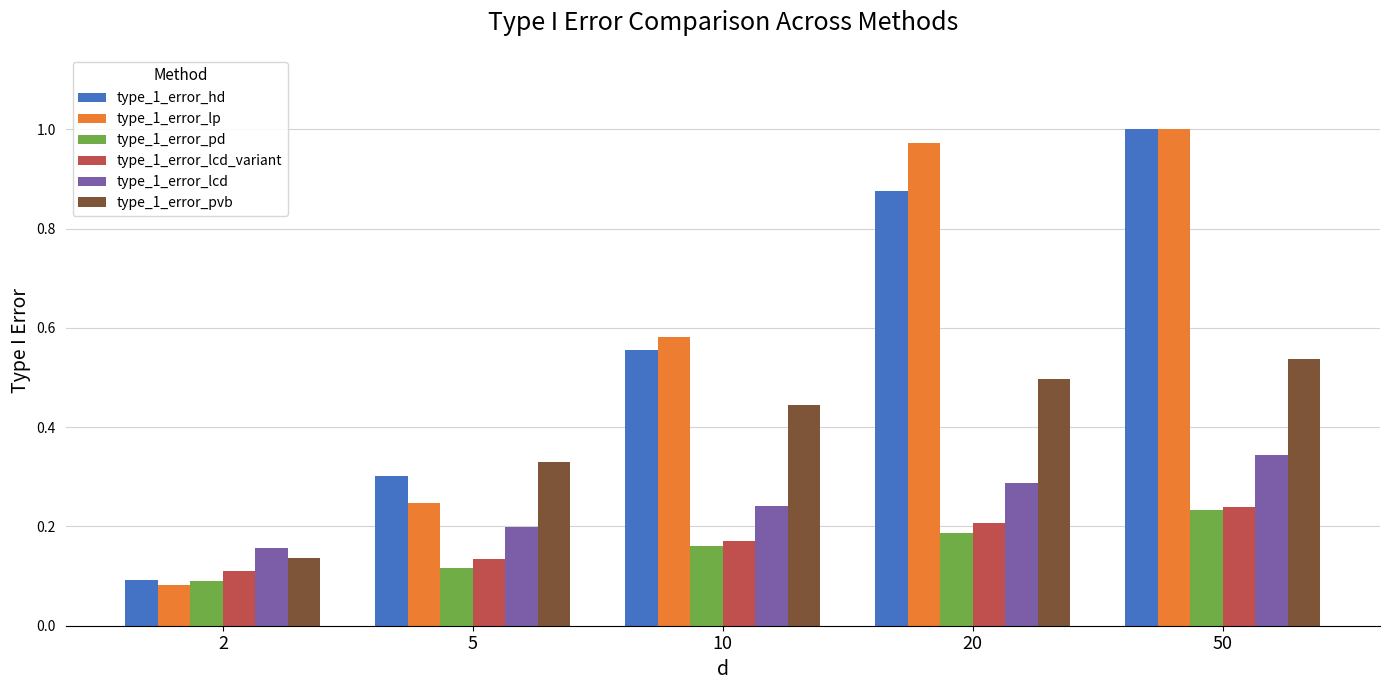

What is the sum of all type_1_error_lp values?

2.9